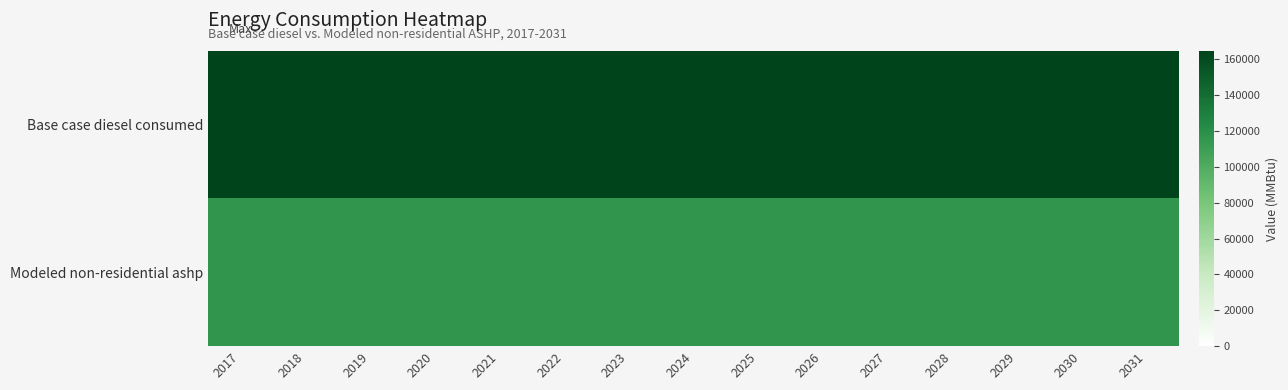

Which has a higher value, 2028 or 2022?

2028